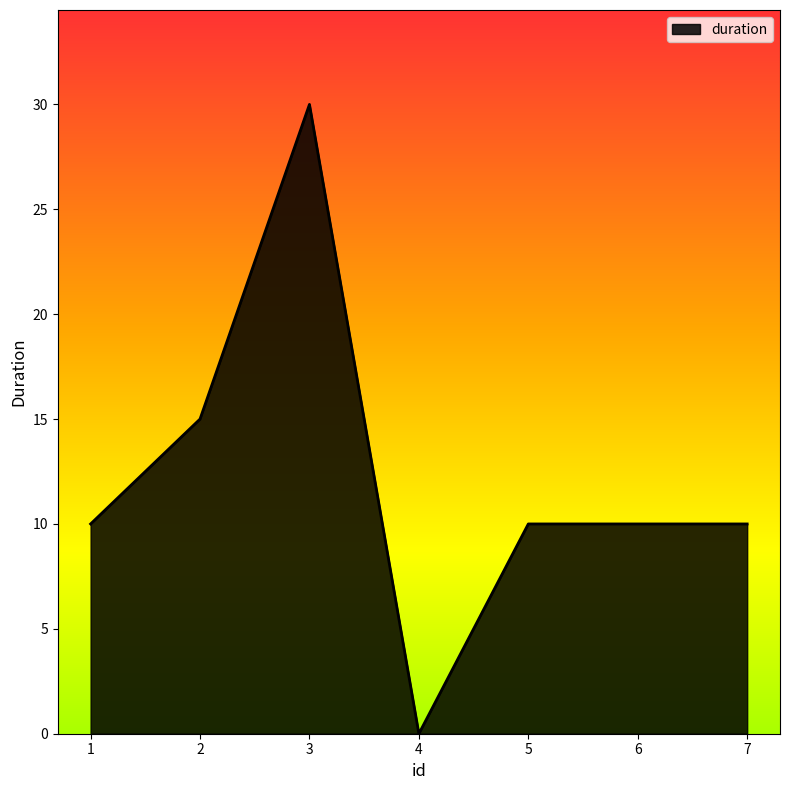

What is the change in value from 1 to 3?

+20